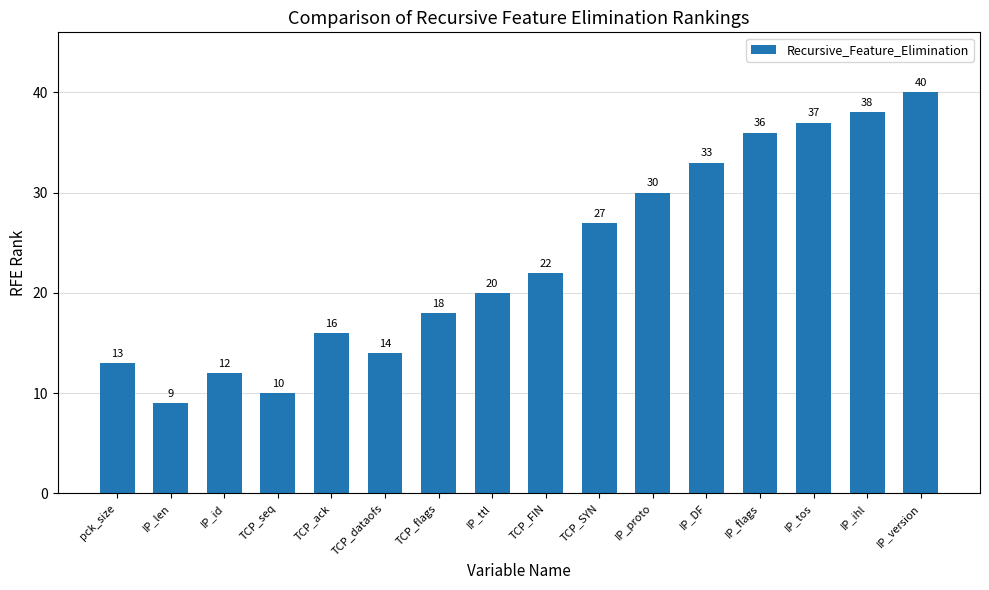

How many data points are less than 22?

8